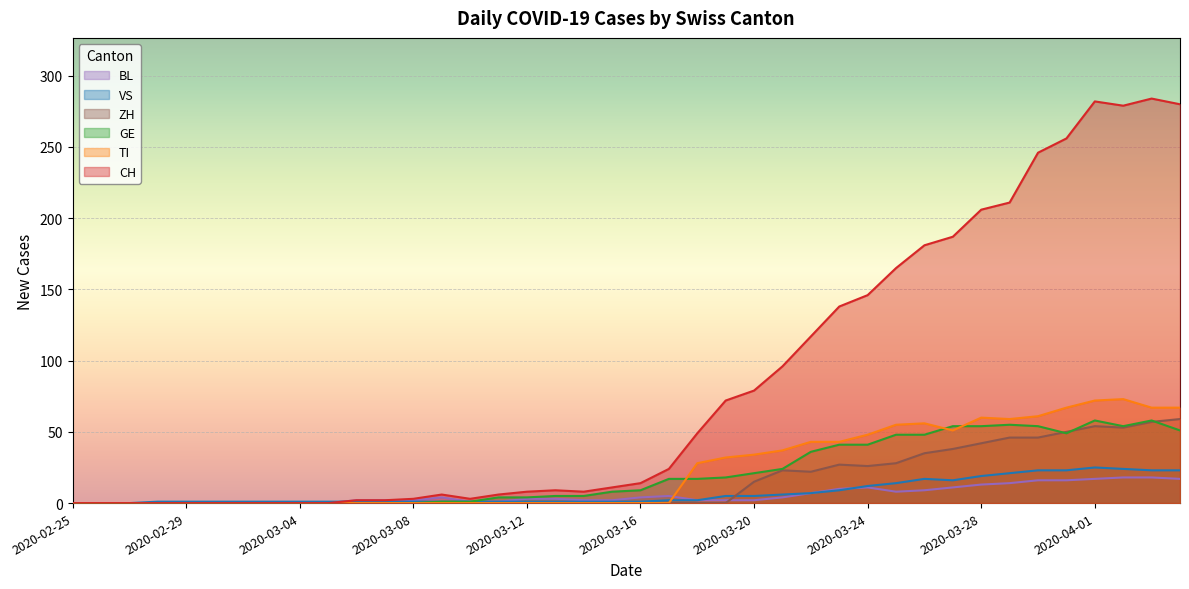

What is the label of the 32nd point from the left?

2020-03-27